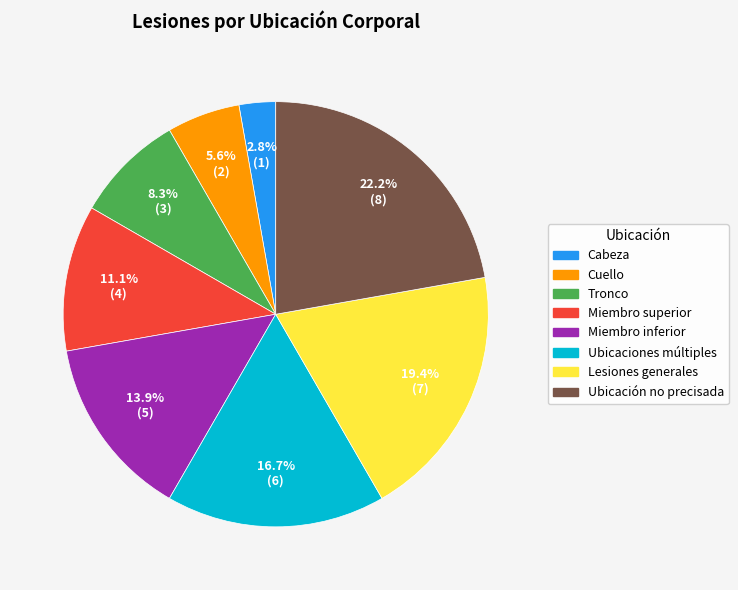

Rank the categories by value from lowest to highest.

Cabeza, Cuello, Tronco, Miembro superior, Miembro inferior, Ubicaciones múltiples, Lesiones generales, Ubicación no precisada